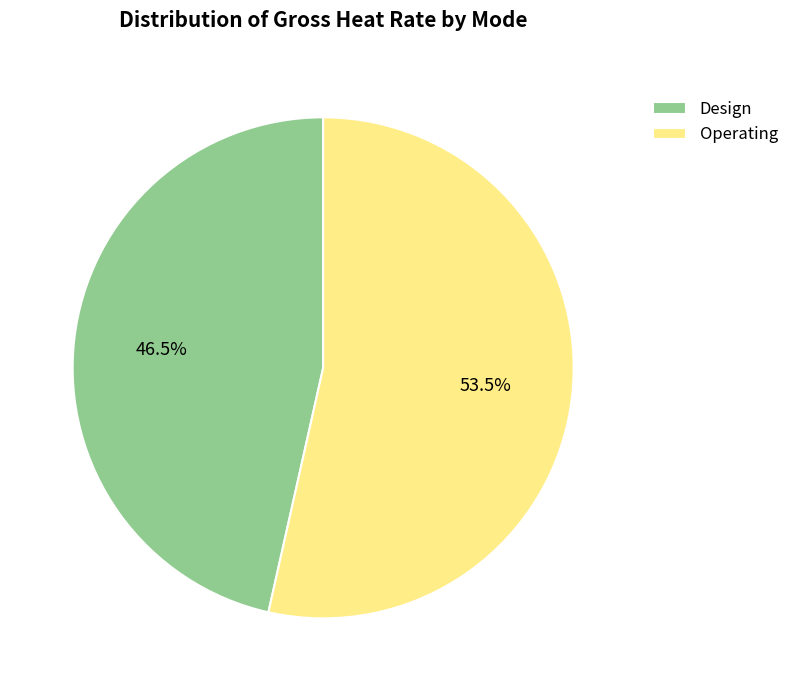

How many slices are in this pie chart?

2